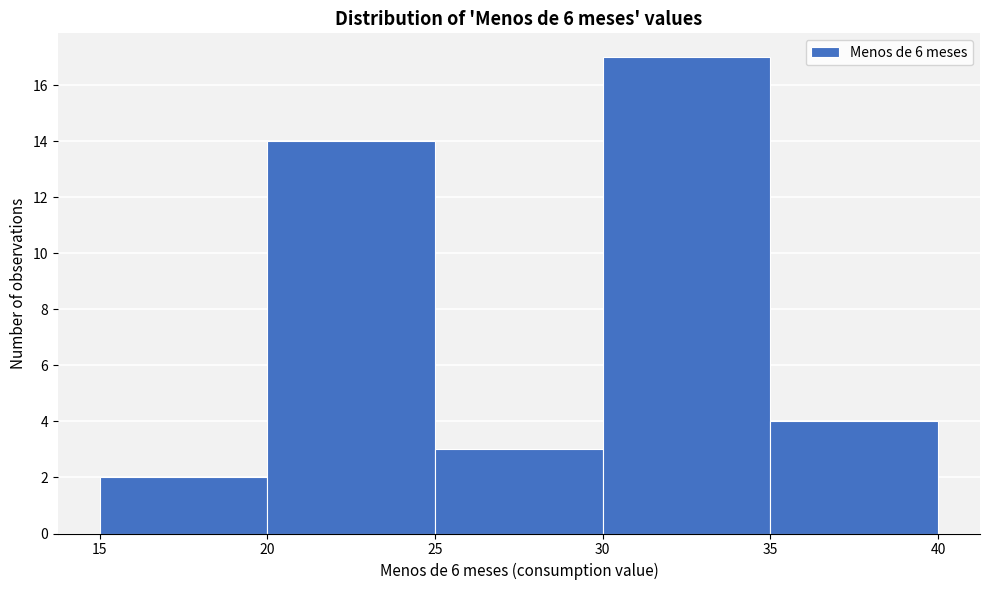

What is the height of the bar covering 35 to 40 on the x-axis? The values are not printed on the chart, so give them approximately, as read against the axis.

4